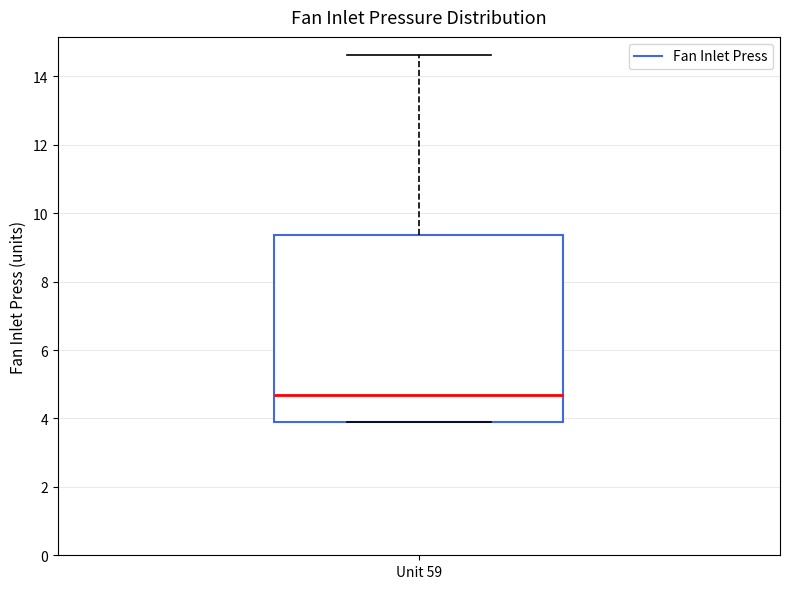

Read this box plot against the y-axis: the position of the median line, the range covered by the box, and the ends of both whiskers. The values are not printed on the chart, so give them approximately, as read against the axis.

median 4.6, box 4.0 to 9.4, whiskers 4.0 to 14.6